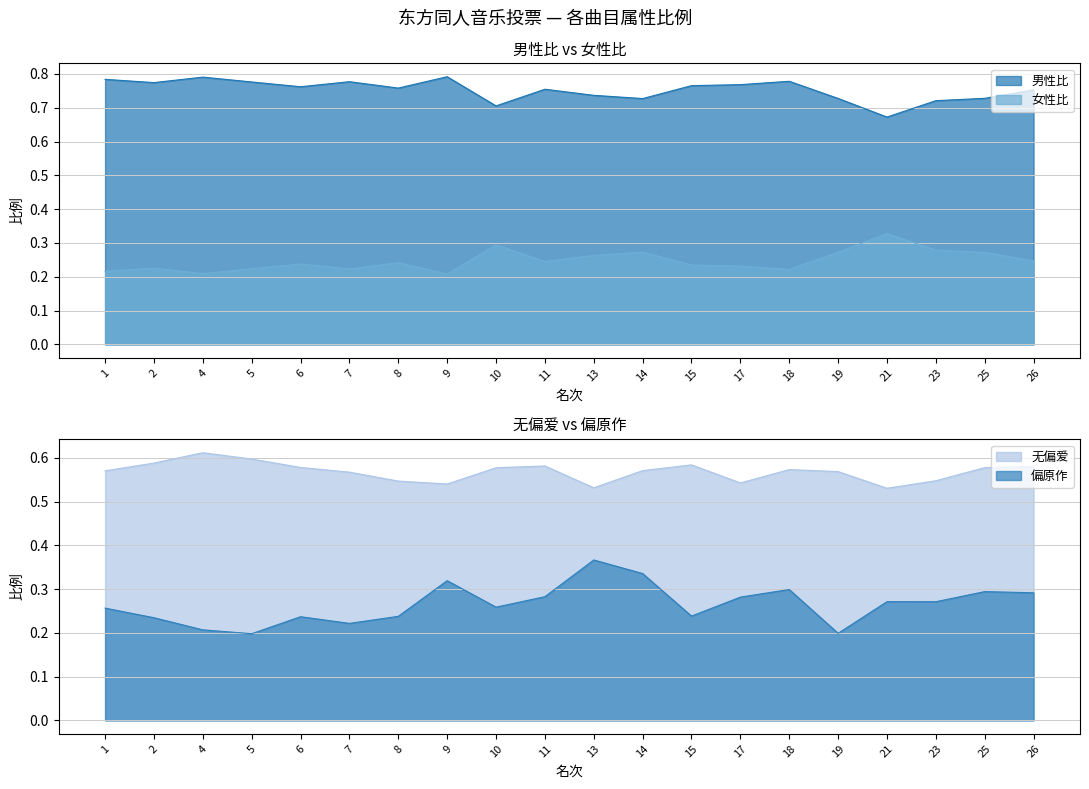

What is the maximum value shown in the chart?

0.8